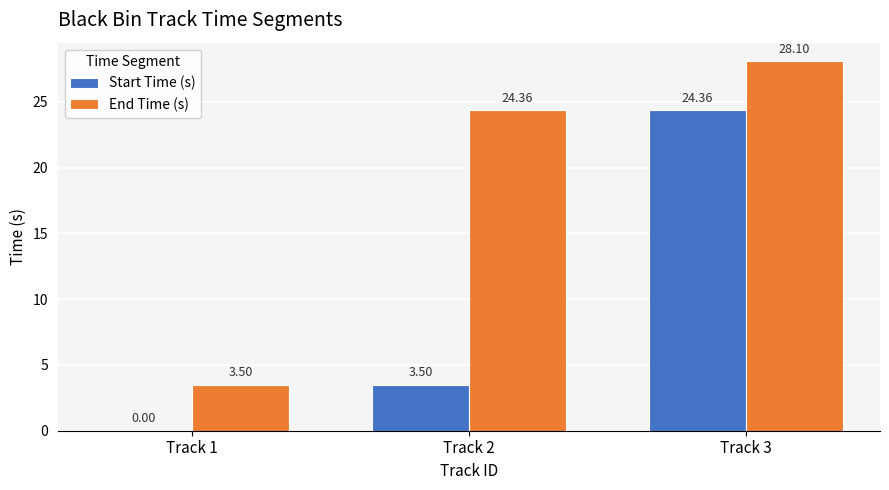

What is the sum of all Start Time (s) values?

27.9